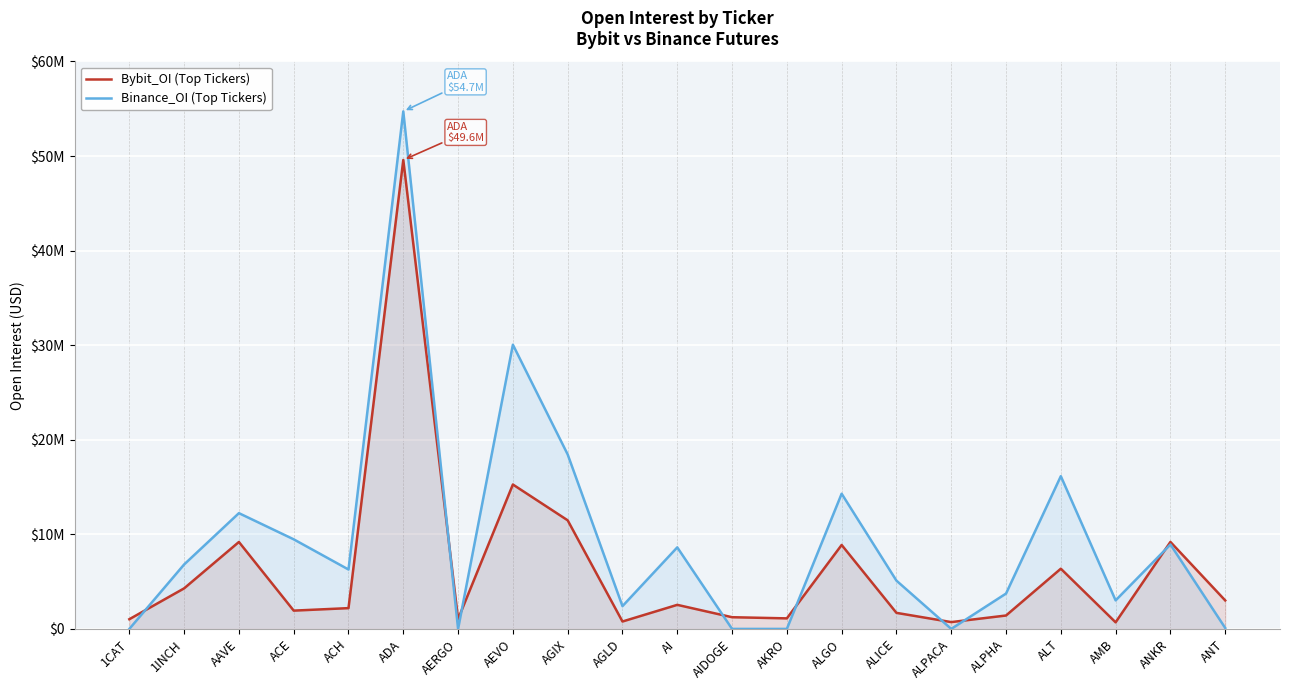

What is the approximate value of Bybit_OI (Top Tickers) at AERGO, to the nearest 100?

1046000